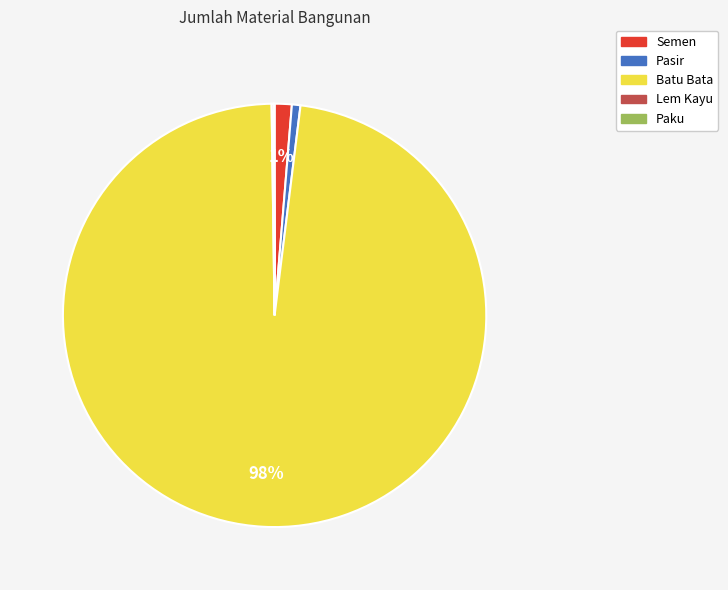

To the nearest percent, what is the average slice percentage?

20%